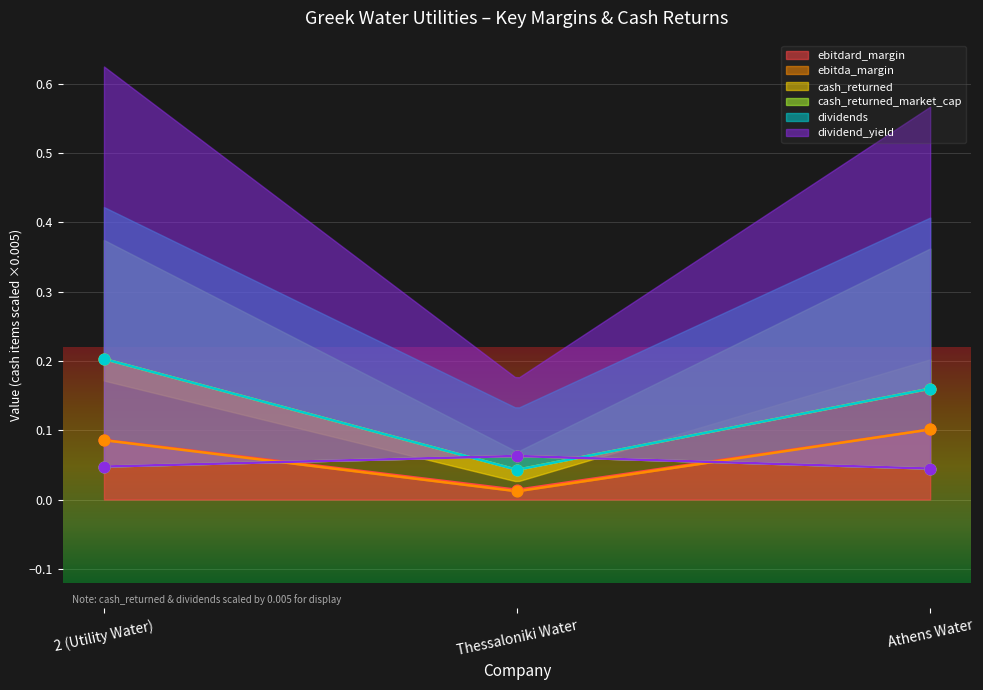

What is the total value across all series at Thessaloniki Water?

0.2